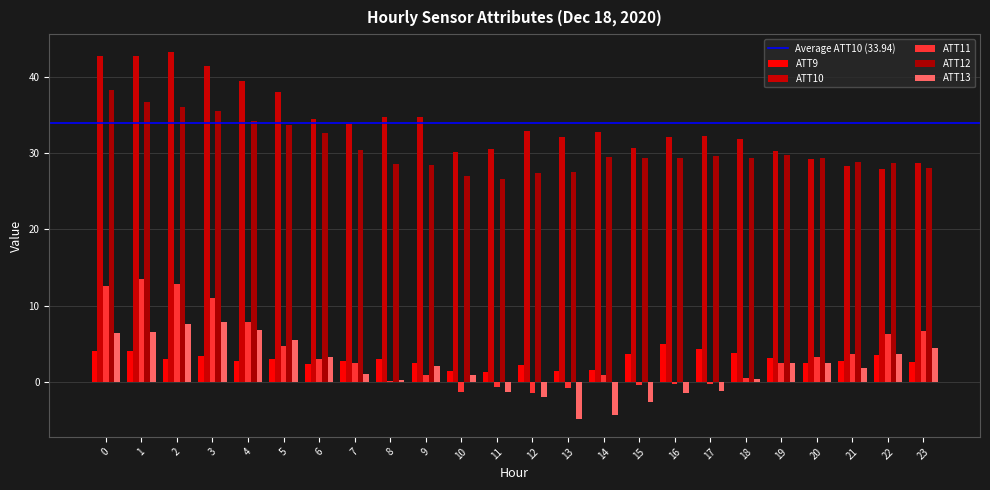

What is the difference between the maximum and minimum values in the ATT11 series?

14.9